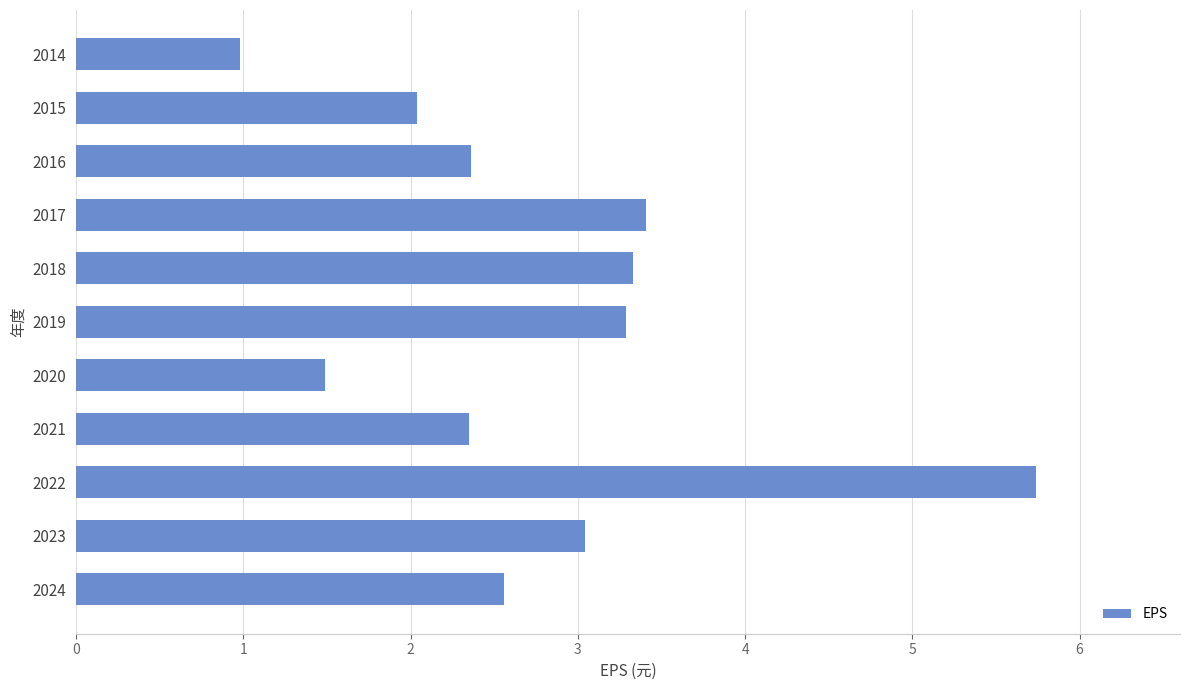

The value at 2020 is 1.5. True or false?

True